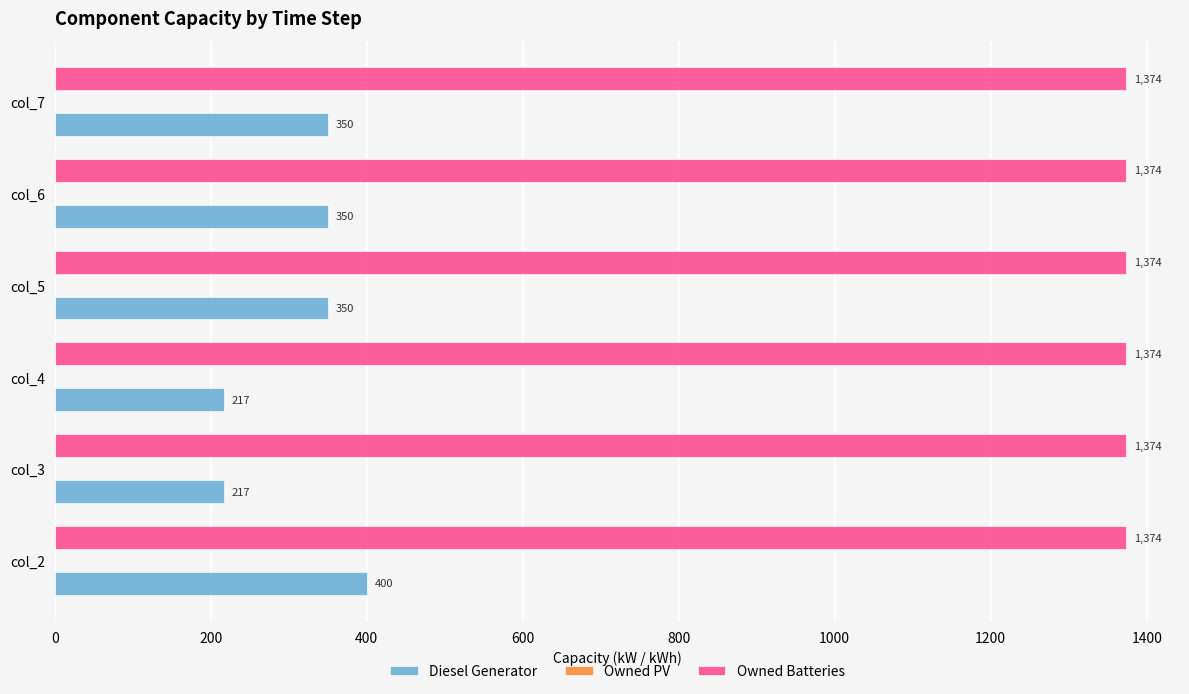

List the series in order of their peak value, highest first.

Owned Batteries, Diesel Generator